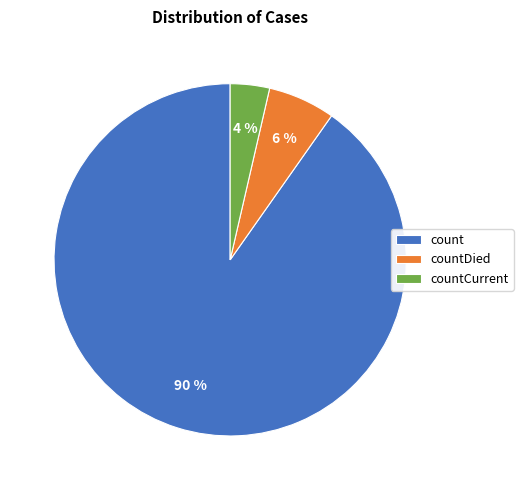

Is it true that countCurrent is 4% of the pie?

True